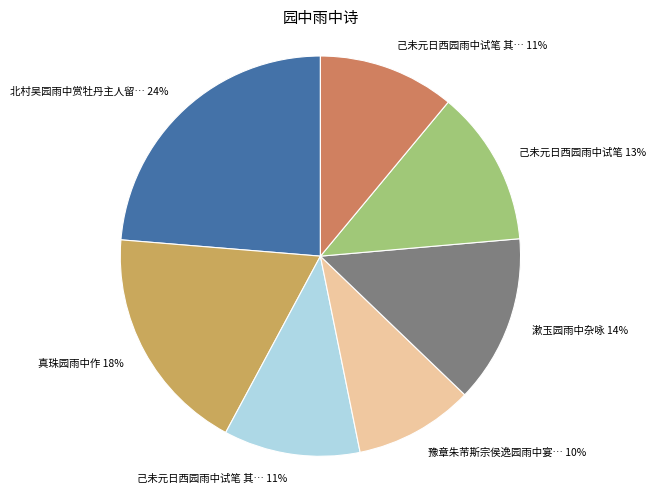

Is there any slice that represents more than half of the pie?

No